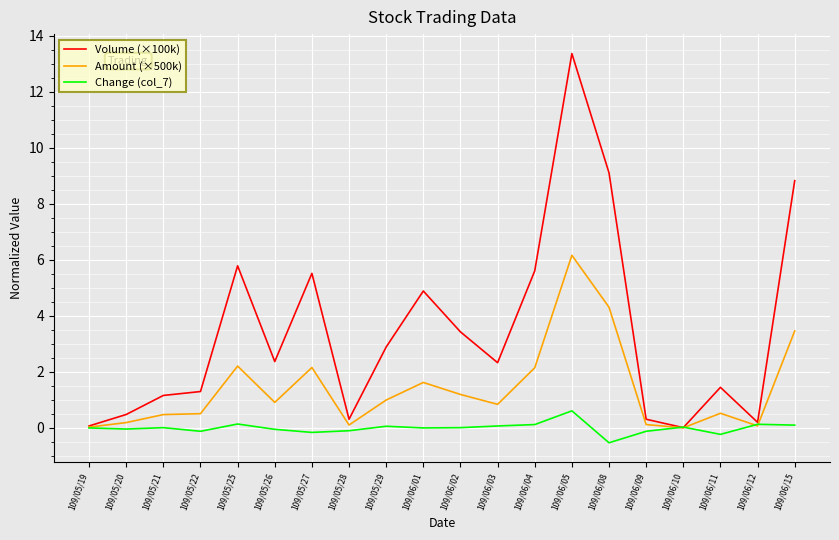

In Change (col_7), how many points are higher than both neighbors (excluding endpoints)?

6